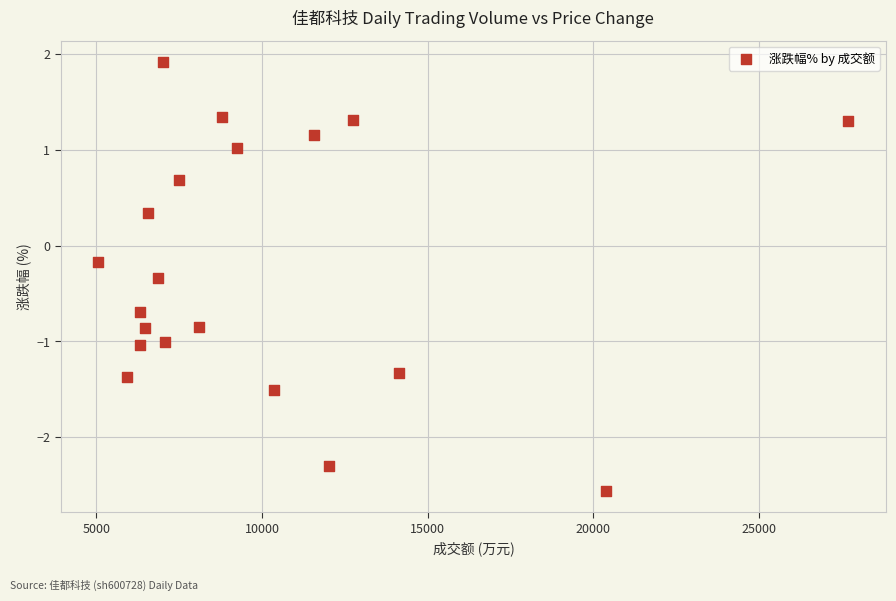

What is the range of X values (max minus min)?

22639.0